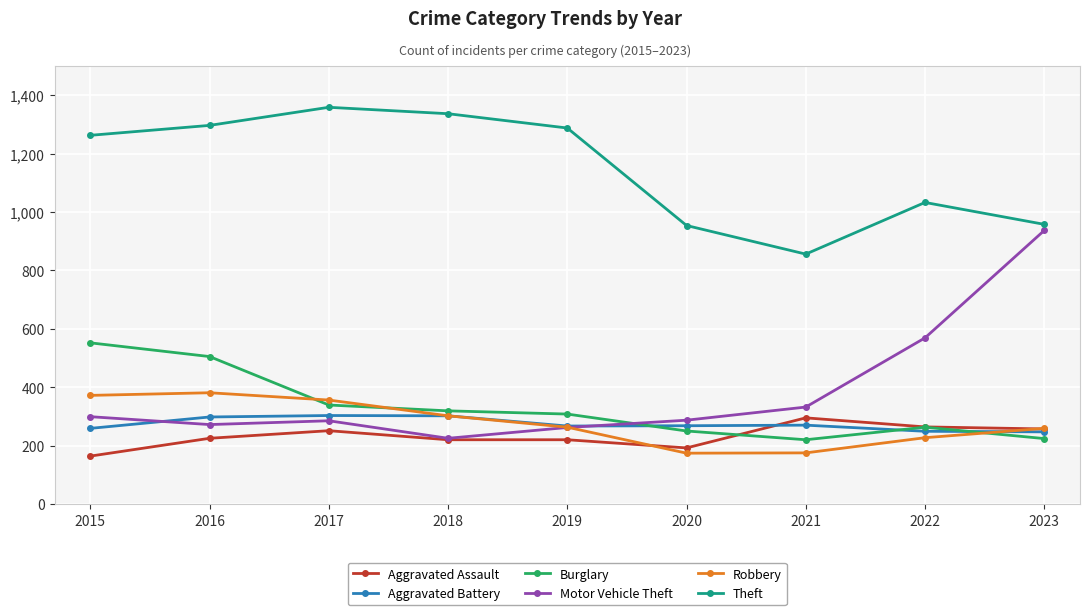

What is the difference between the highest and lowest values at 2021?

681